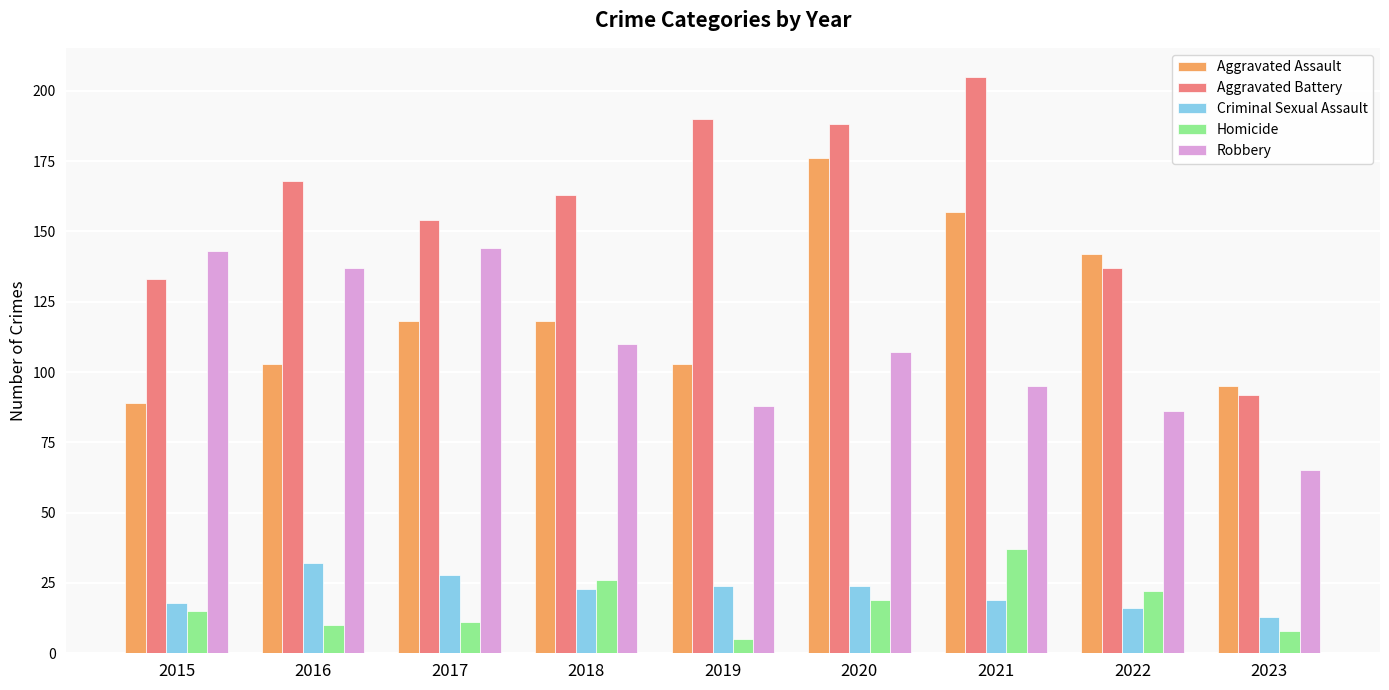

Are the bars grouped side by side (vs. stacked)?

Yes